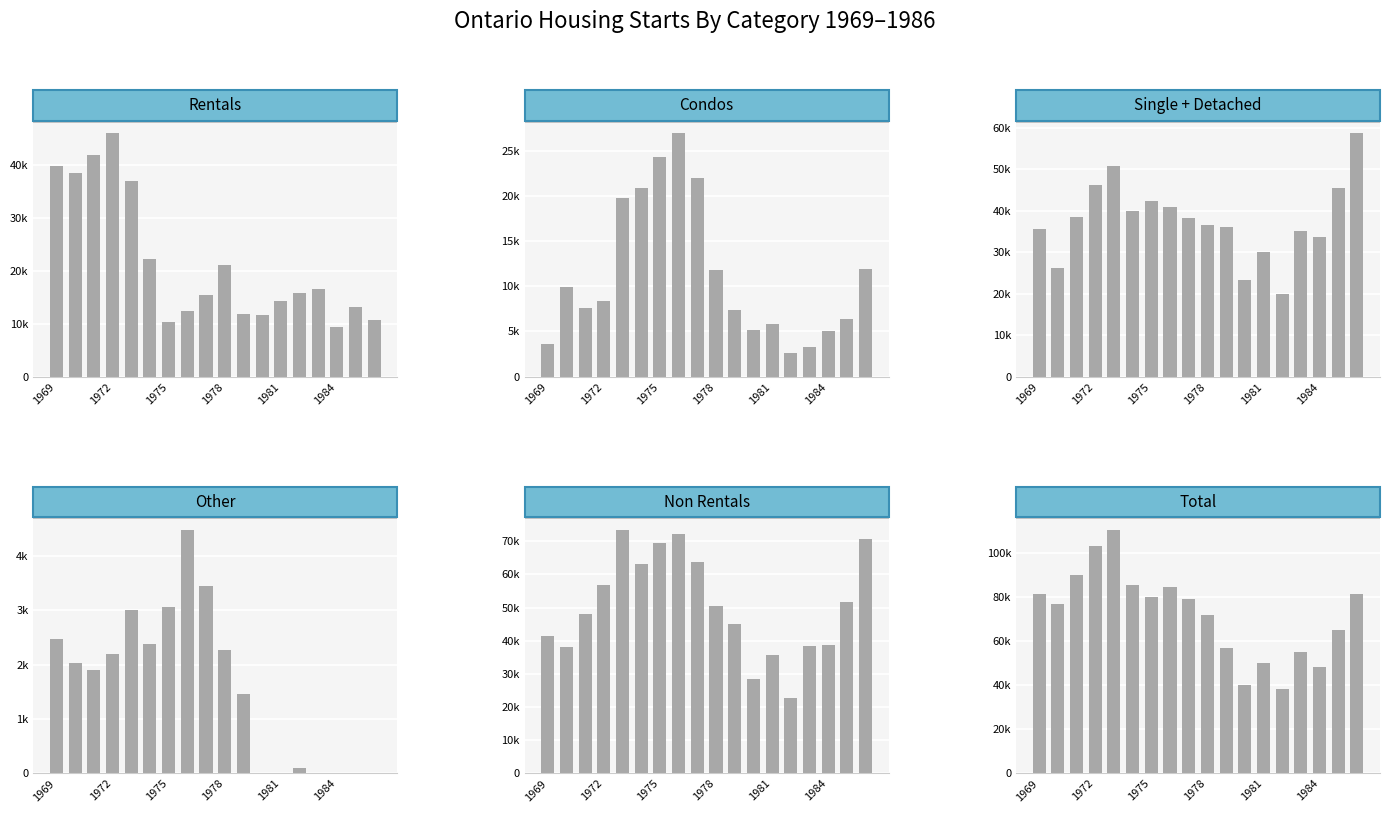

Rank the series by their maximum value, from lowest to highest.

Other, Condos, Rentals, Single + Detached, Non Rentals, Total